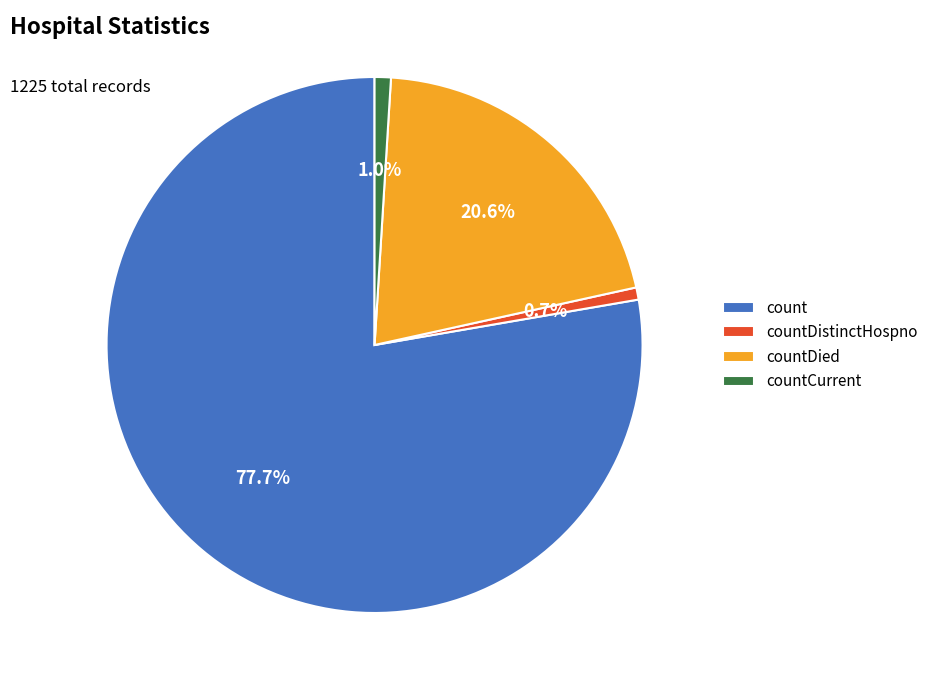

What is the largest slice in the pie chart?

count